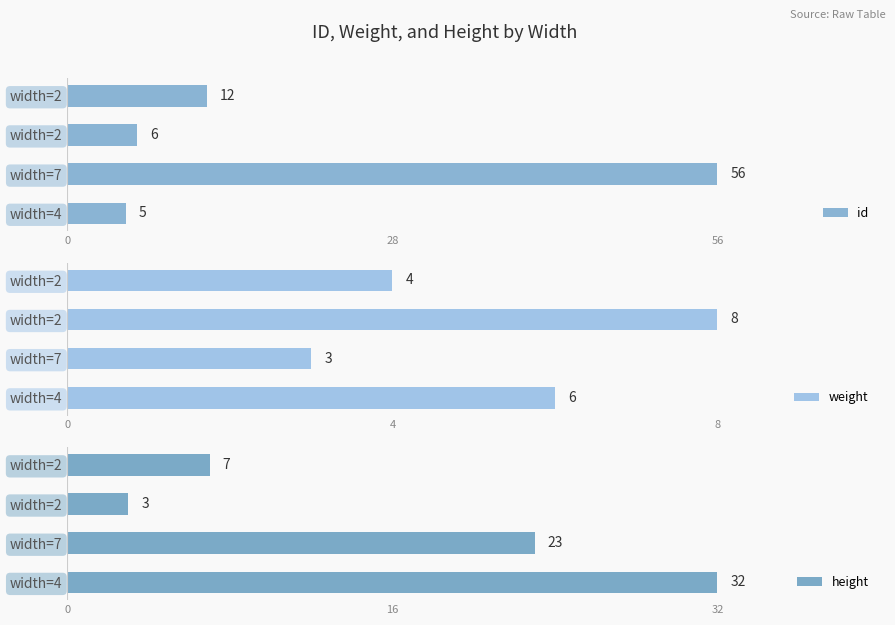

What is the maximum value shown in the chart?

56